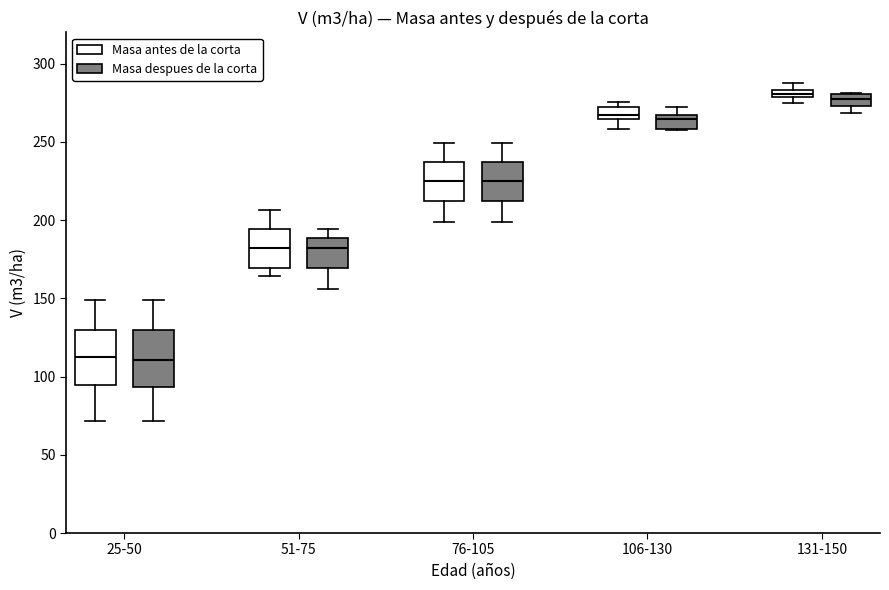

Where is the upper edge of the box for 25-50 (Masa antes de la corta) on the y-axis? The values are not printed on the chart, so give them approximately, as read against the axis.

130